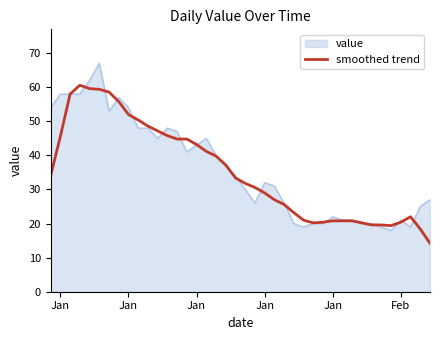

Rank the series by their maximum value, from highest to lowest.

value, smoothed trend